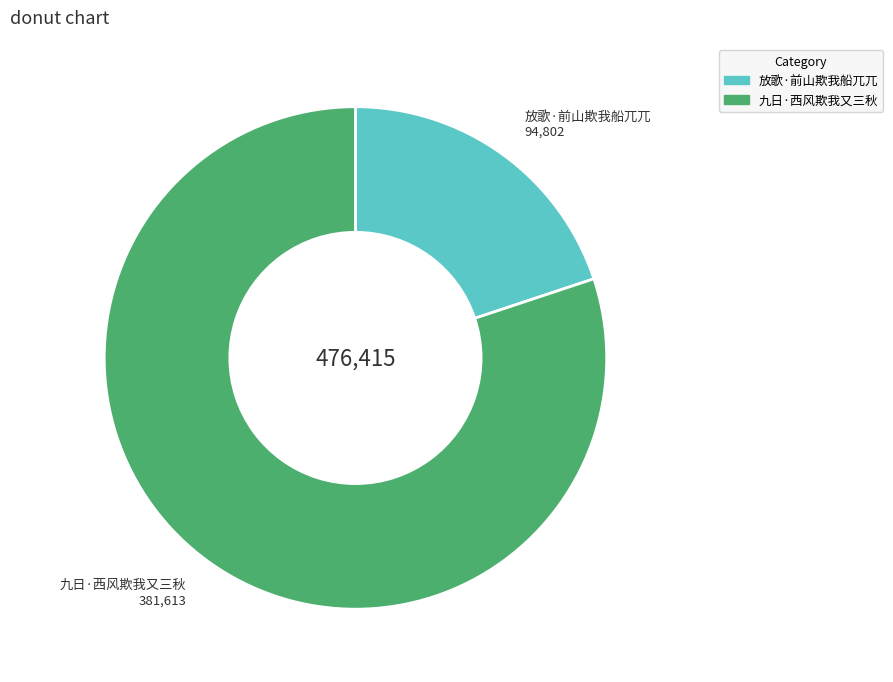

Which category has the smallest portion of the pie?

放歌·前山欺我船兀兀